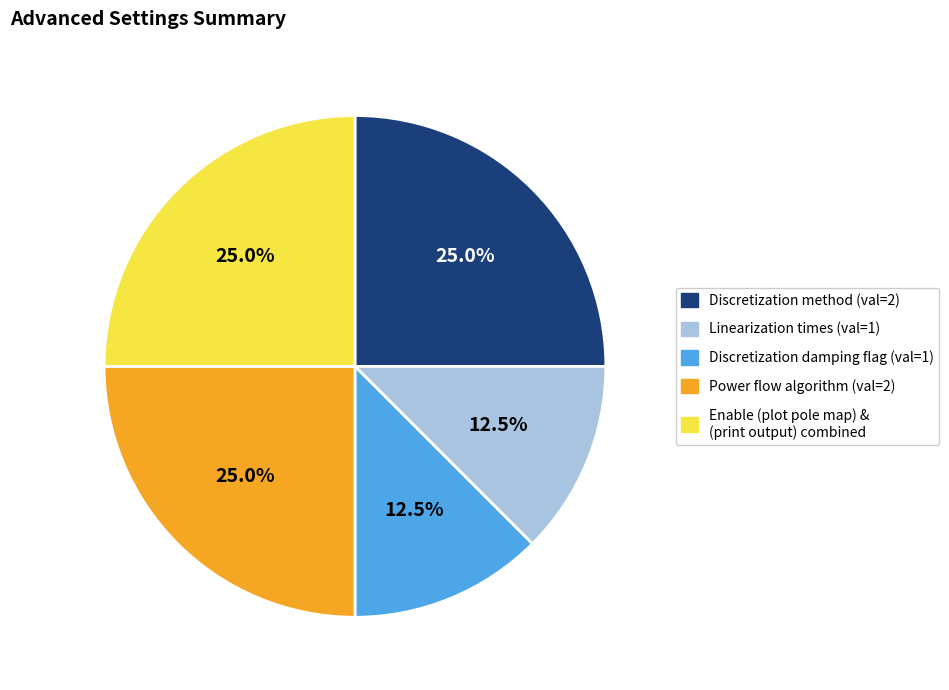

How many segments does this pie chart have?

5